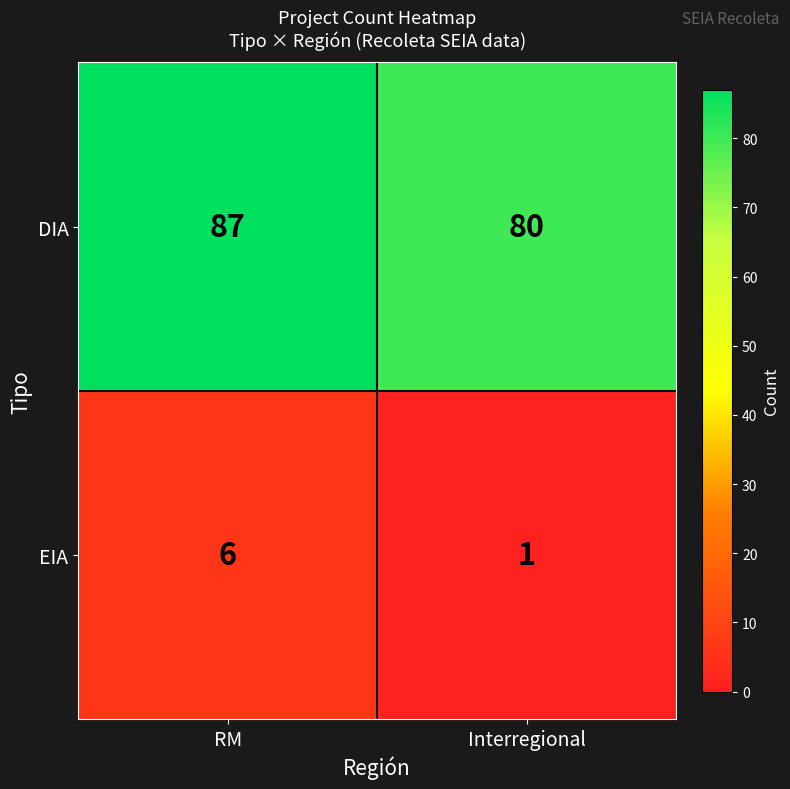

What is the sum of all EIA values?

7